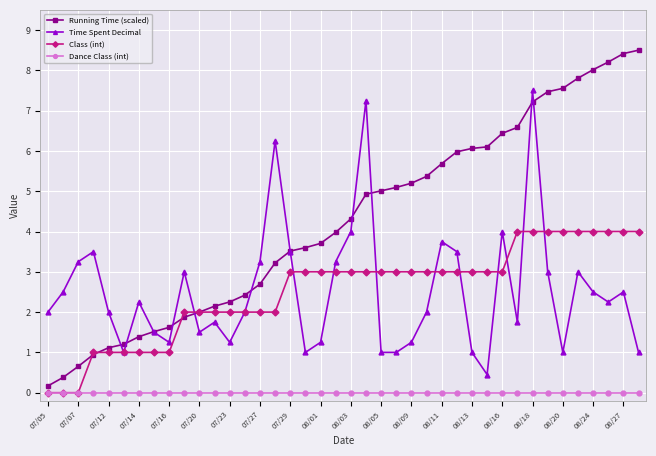

True or false: Running Time (scaled) has more than 2 points higher than both neighbors.

False